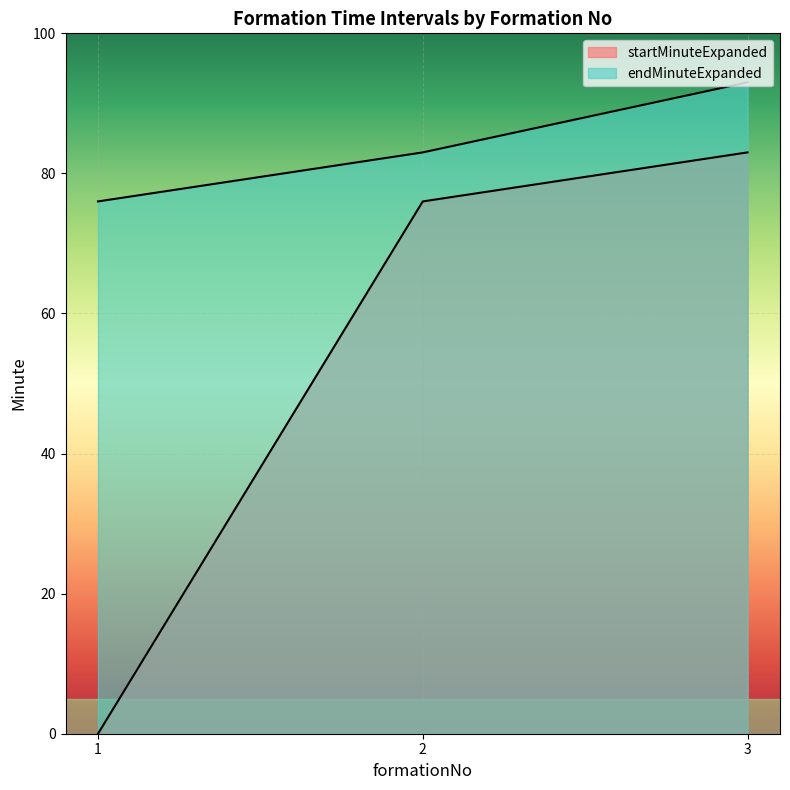

At which label does endMinuteExpanded reach its minimum?

1